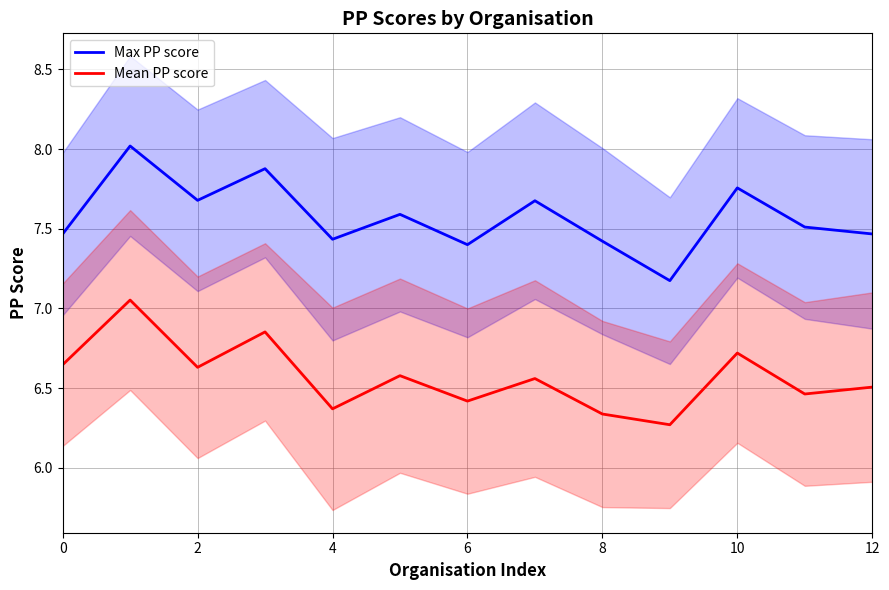

Which series has the widest spread of values?

Max PP score